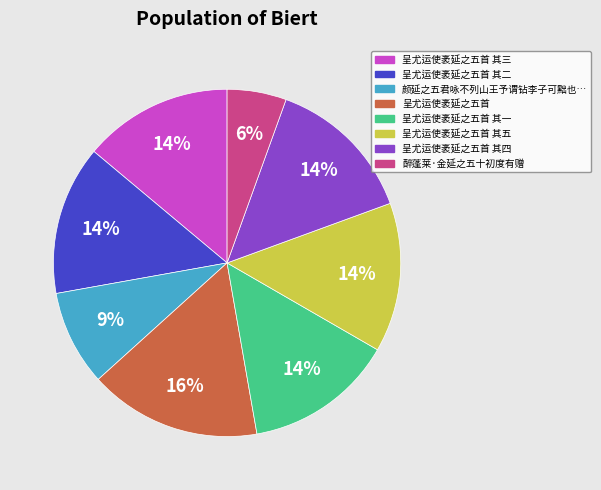

Is there any slice that represents more than half of the pie?

No